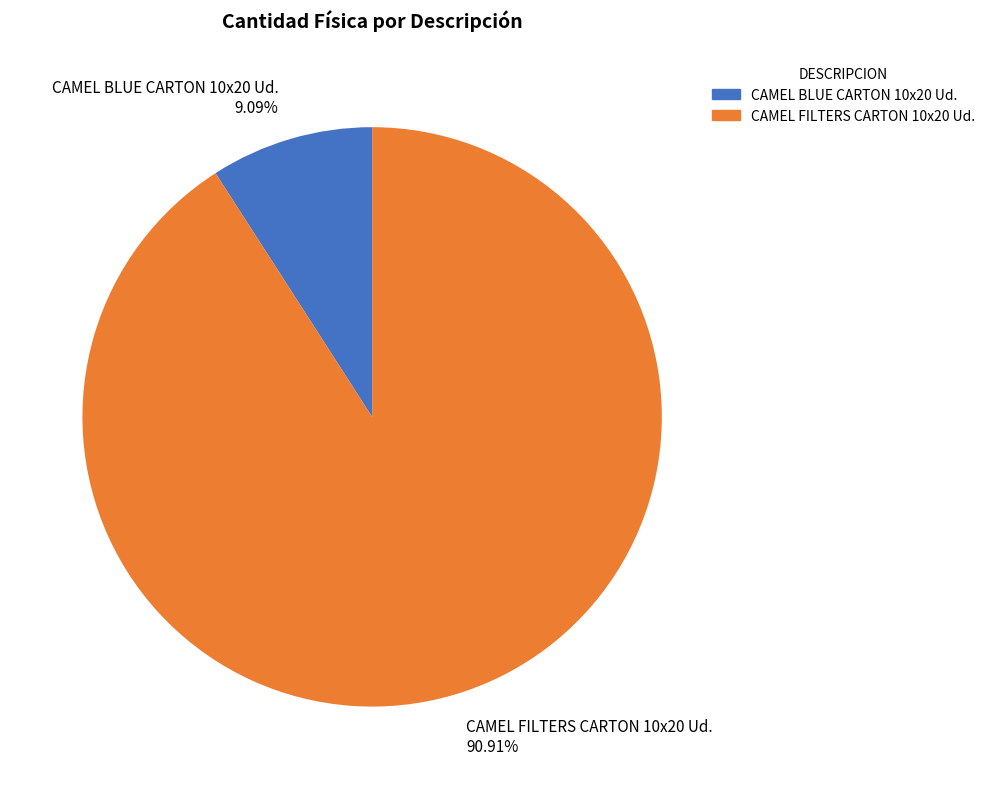

What percentage is the CAMEL FILTERS CARTON 10x20 Ud. slice, to the nearest percent?

91%